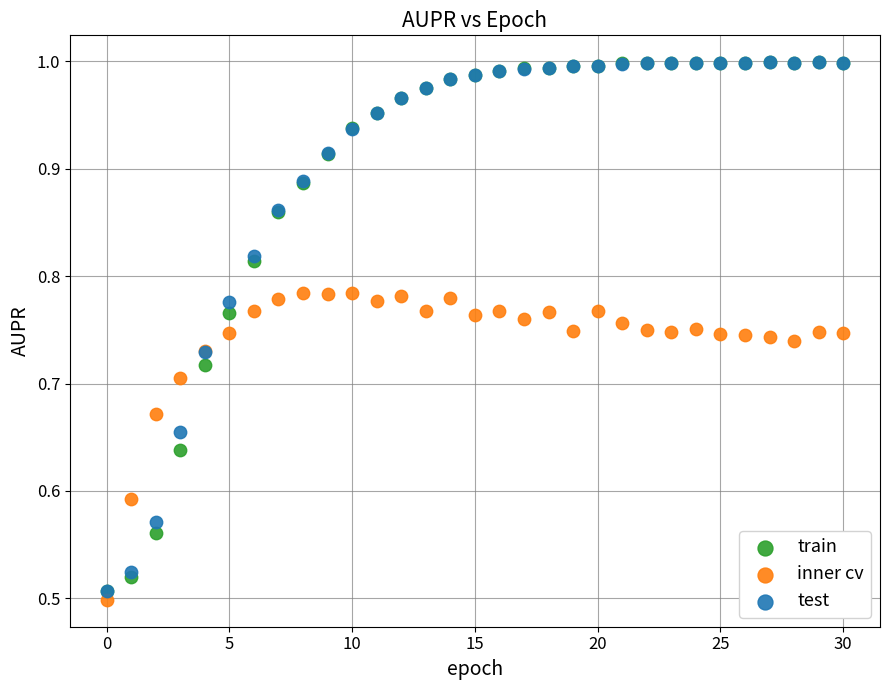

What are all the series names shown in the legend?

train, inner cv, test